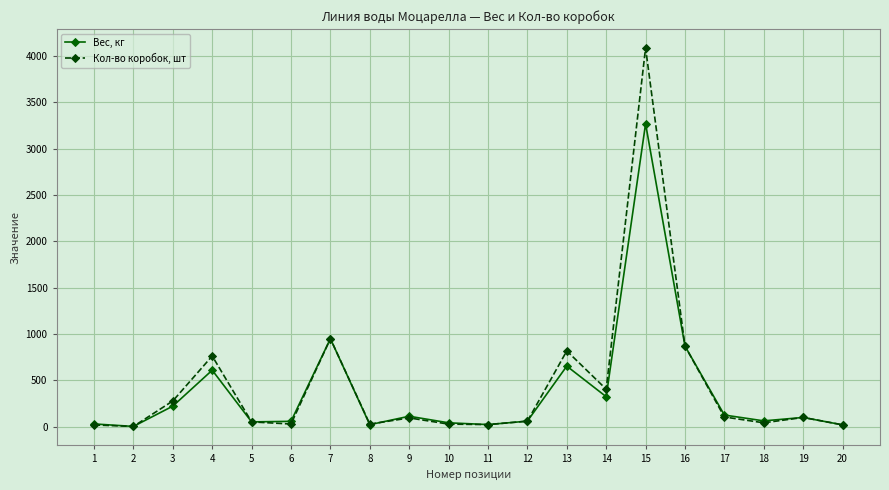

What is the spread (max minus min) of values at 15?

818